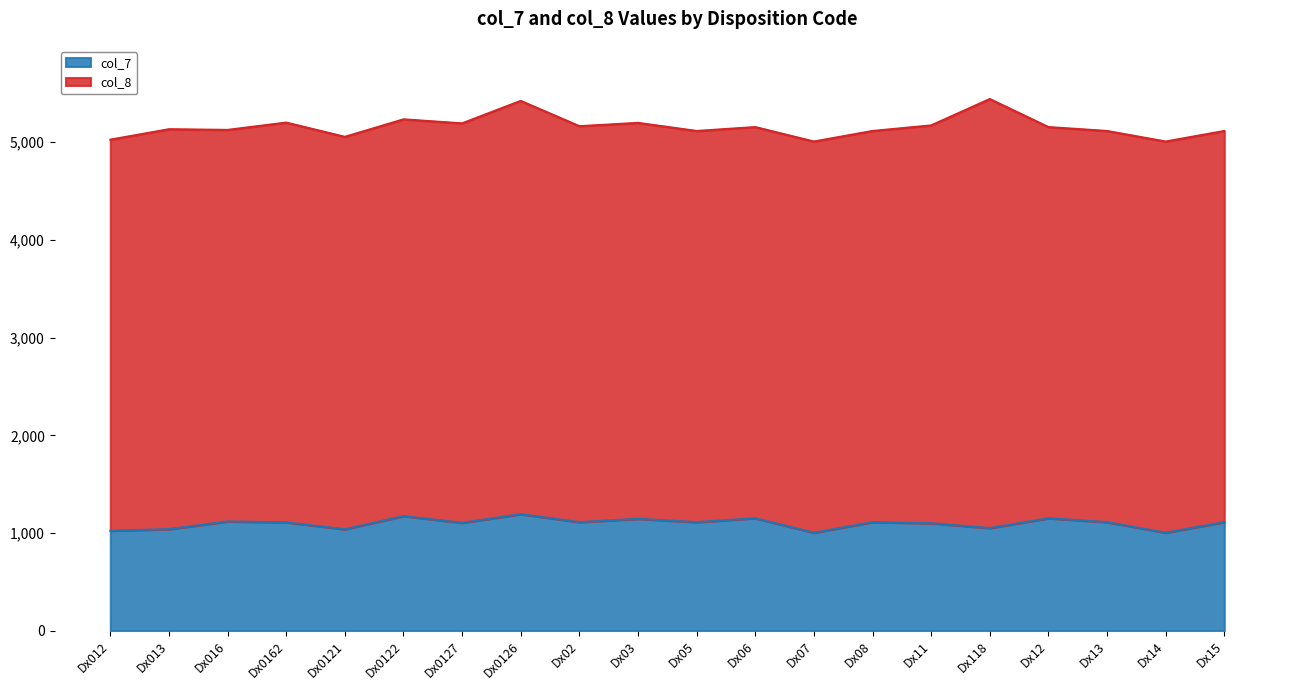

What is the value of the 10th point from the left?

1146